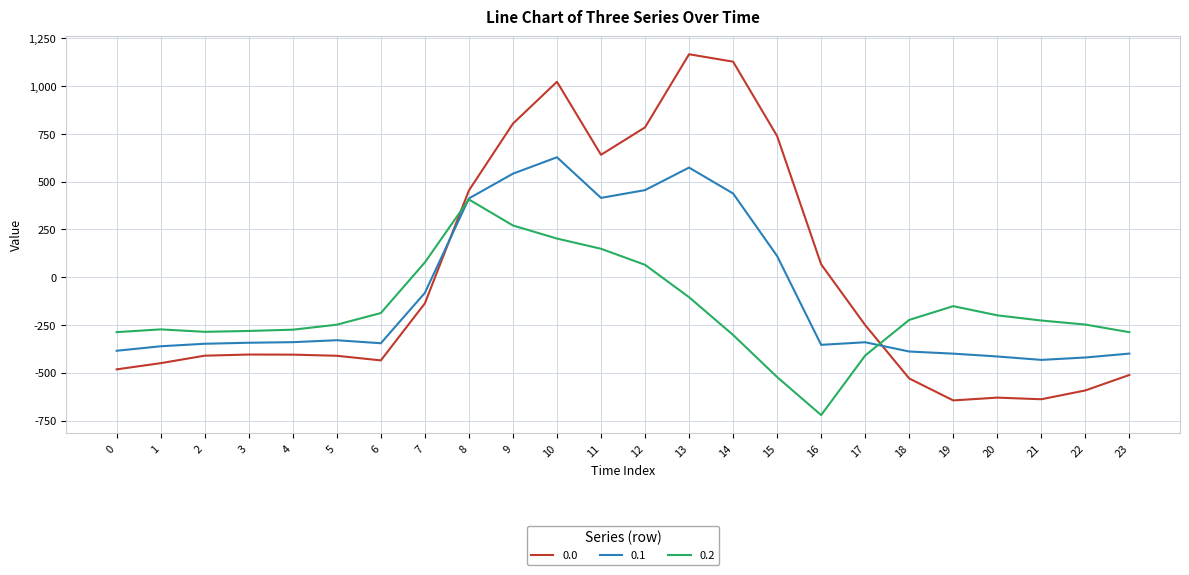

What is the difference between the maximum and second lowest values in the 0.0 series?

1805.5